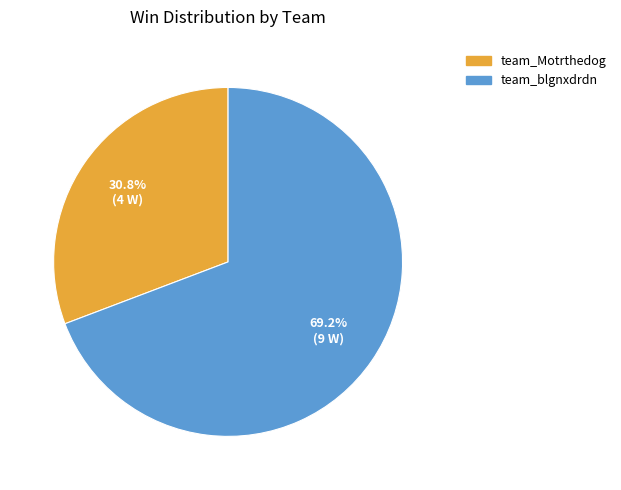

Does team_Motrthedog represent more than half of the total?

No